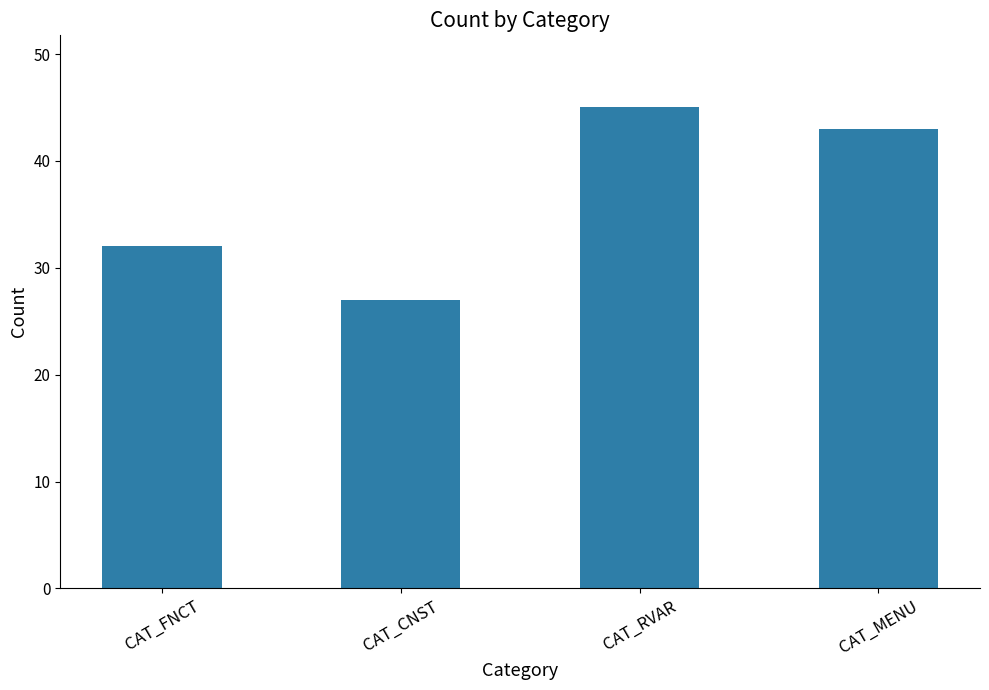

List the labels in order of value, largest first.

CAT_RVAR, CAT_MENU, CAT_FNCT, CAT_CNST